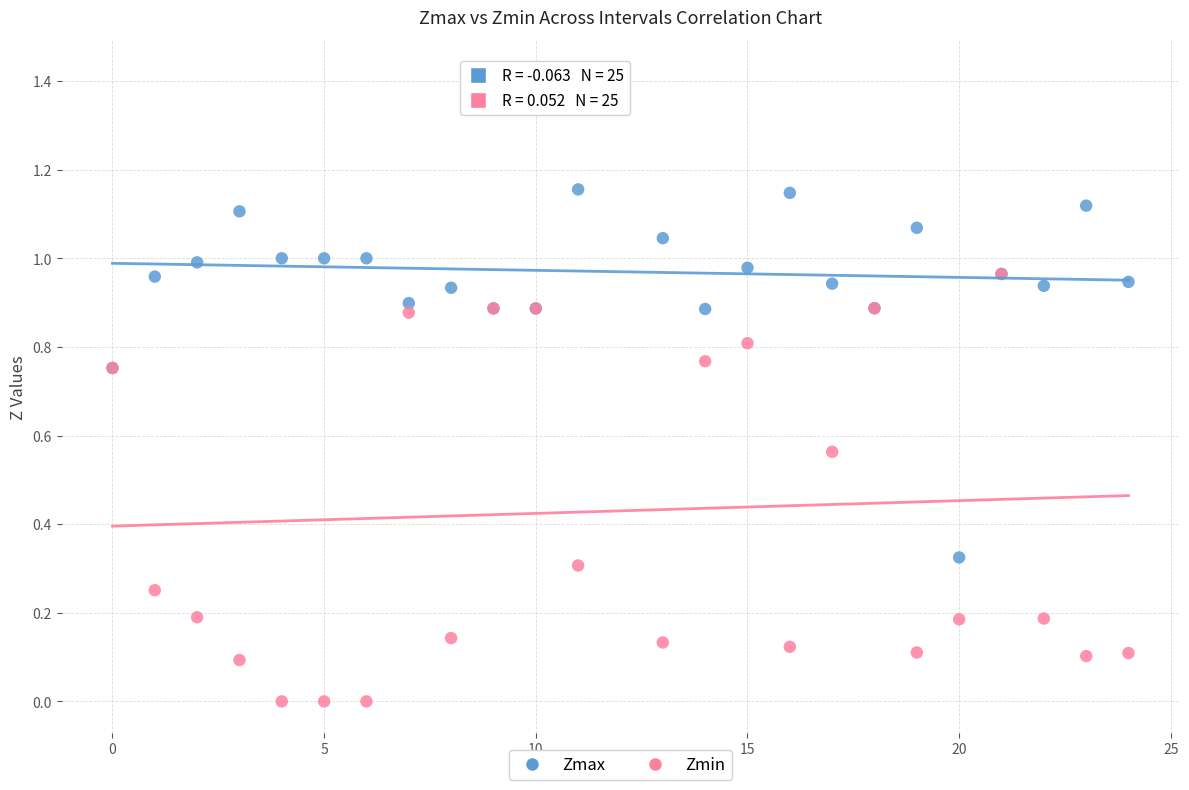

Which series has the widest spread of Y values?

Zmin